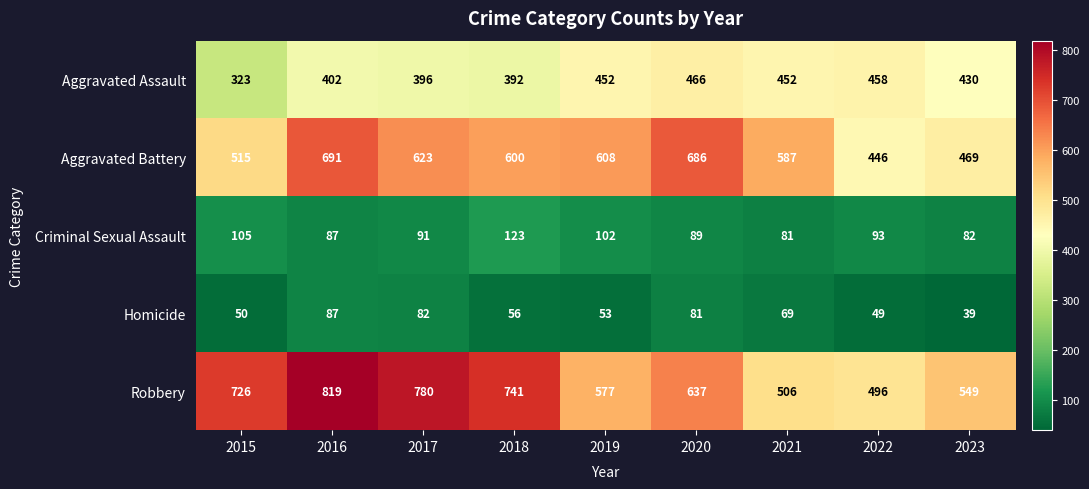

What is the total value across all series at 2018?

1912